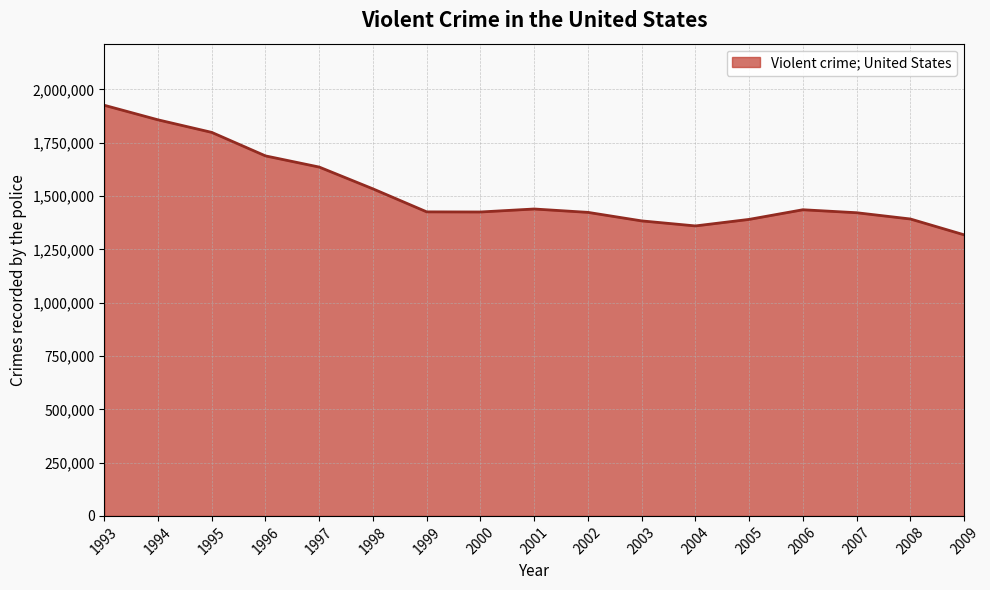

What is the ratio of the value at 2005 to the value at 2004?

1.0